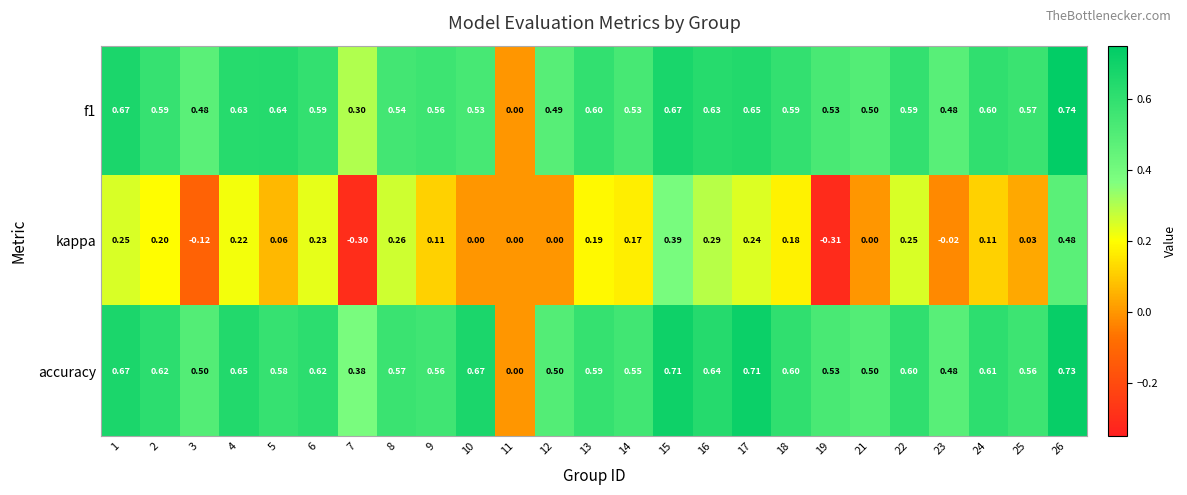

Is the value of kappa at 3 greater than the value of f1 at 11?

No